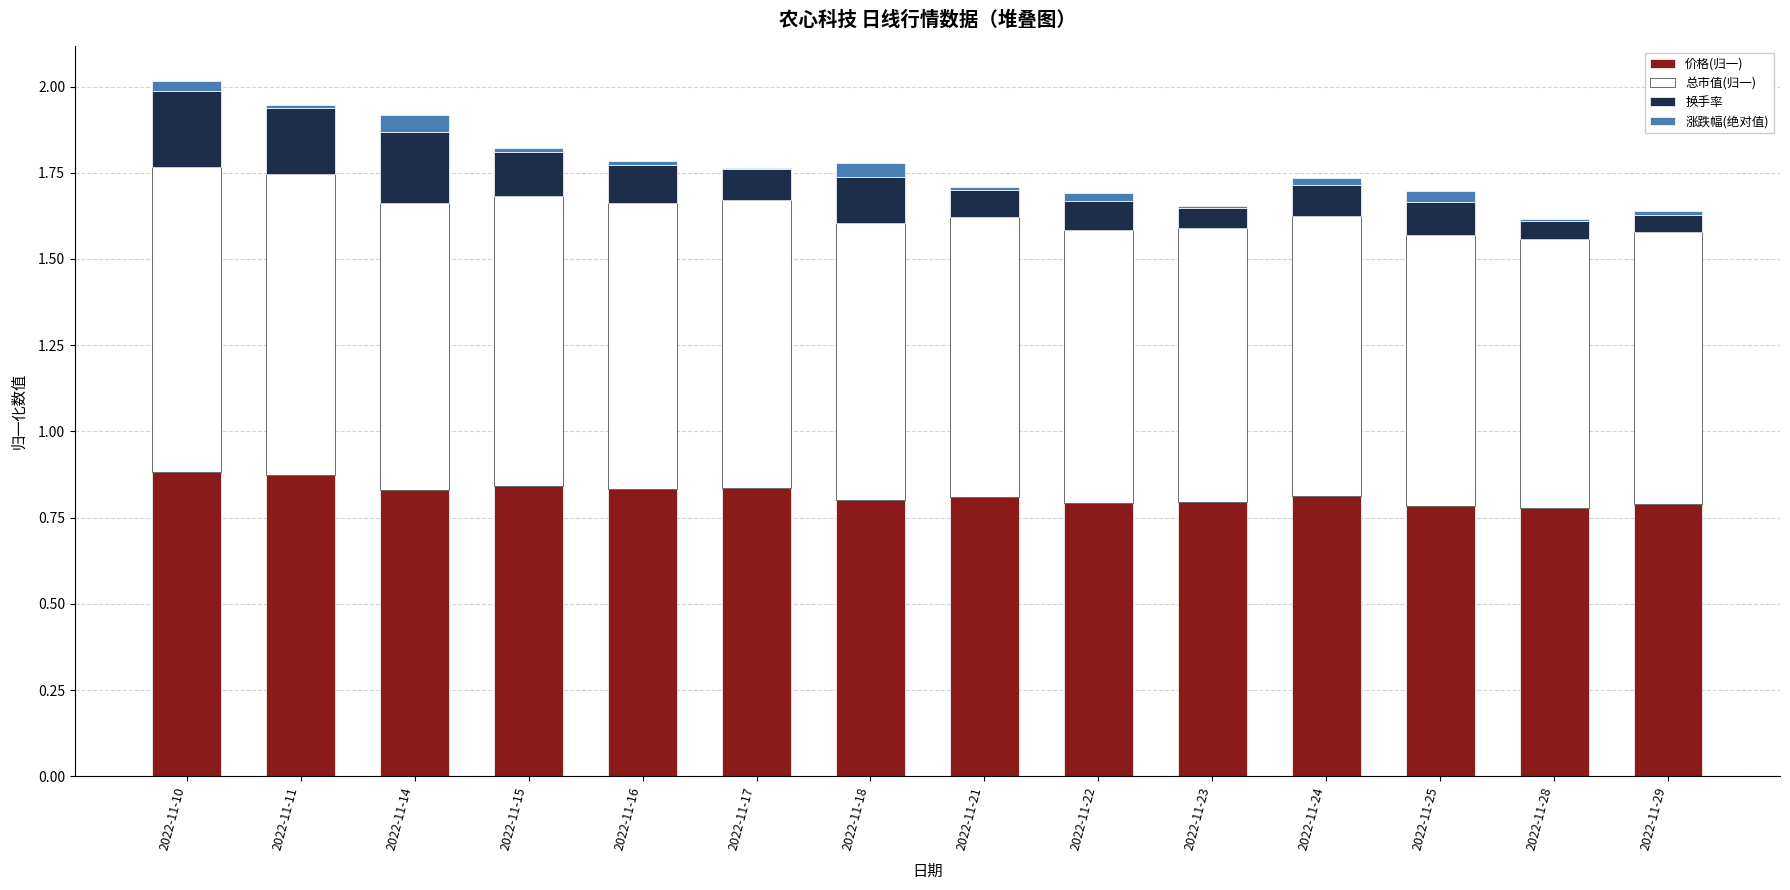

The 价格(归一) series shows 0.8 at 2022-11-25. True or false?

True